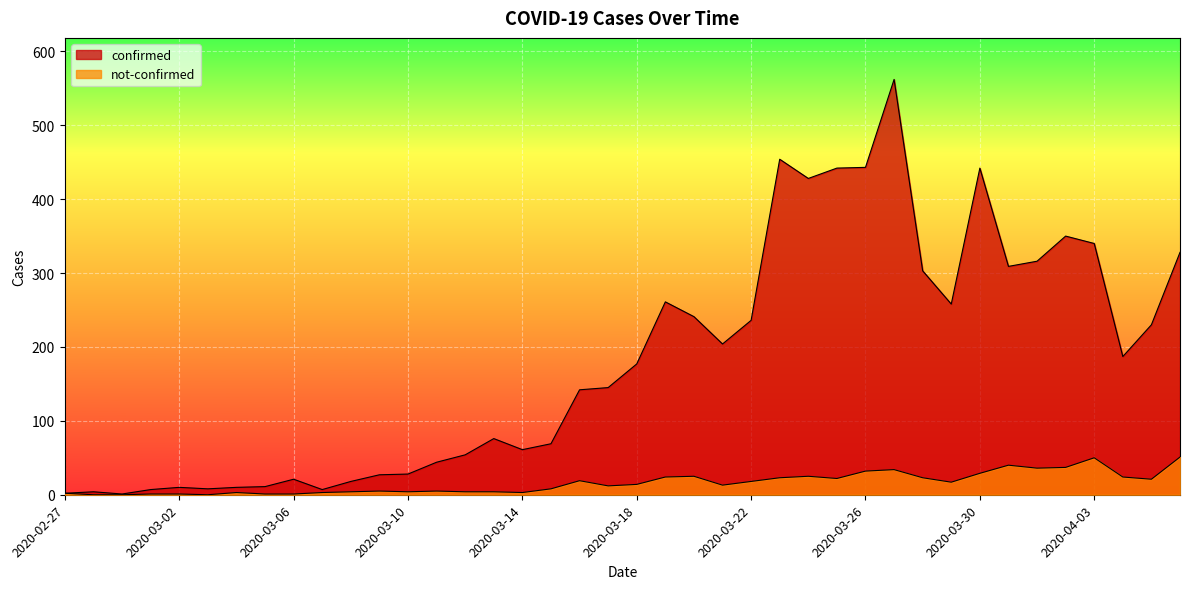

Which series has the largest range (max minus min)?

confirmed